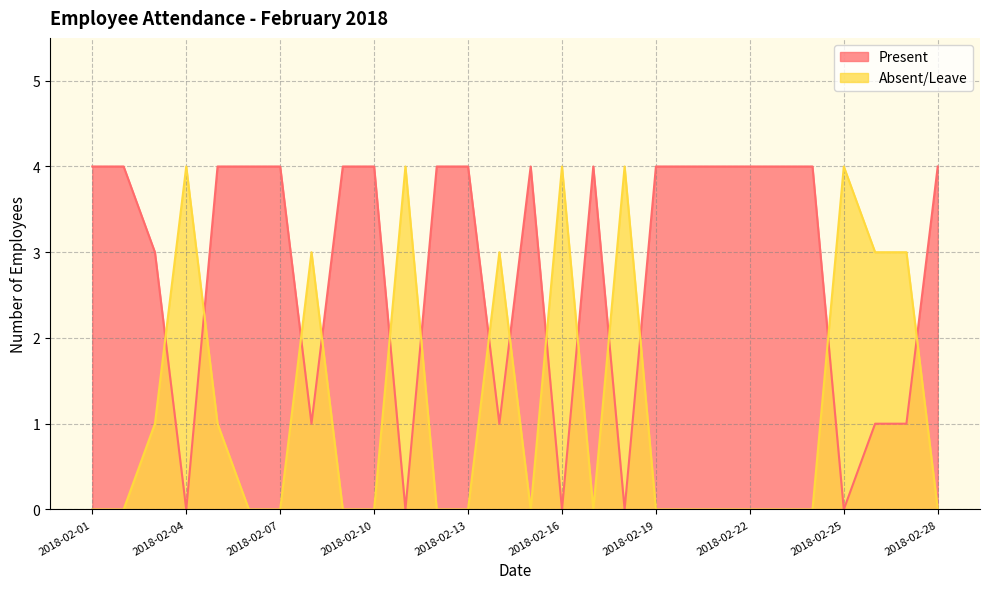

After their last crossing, which series has the higher values: Absent/Leave or Present?

Present